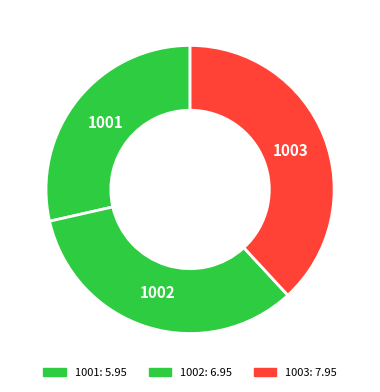

The 1002 slice represents 33% of the pie. True or false?

True